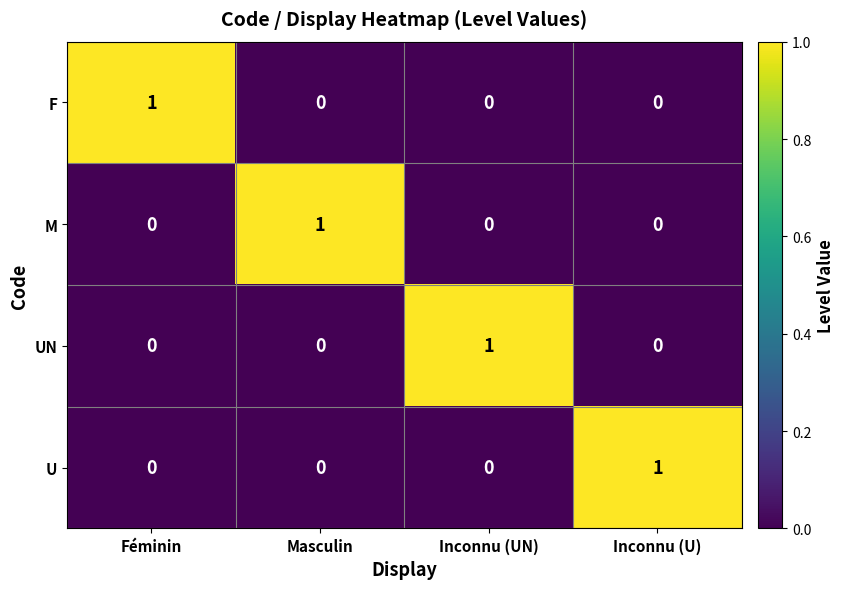

Reading left to right, transcribe all the data shown in this chart.

F: Féminin=1	Masculin=0	Inconnu (UN)=0	Inconnu (U)=0
M: Féminin=0	Masculin=1	Inconnu (UN)=0	Inconnu (U)=0
UN: Féminin=0	Masculin=0	Inconnu (UN)=1	Inconnu (U)=0
U: Féminin=0	Masculin=0	Inconnu (UN)=0	Inconnu (U)=1